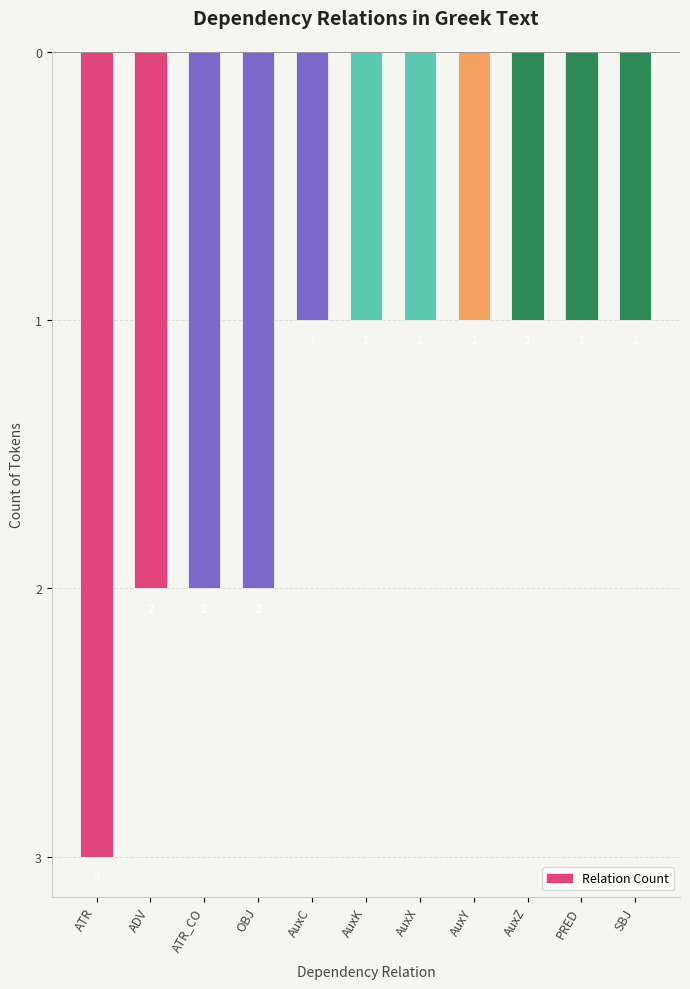

Does the chart contain any negative values?

Yes